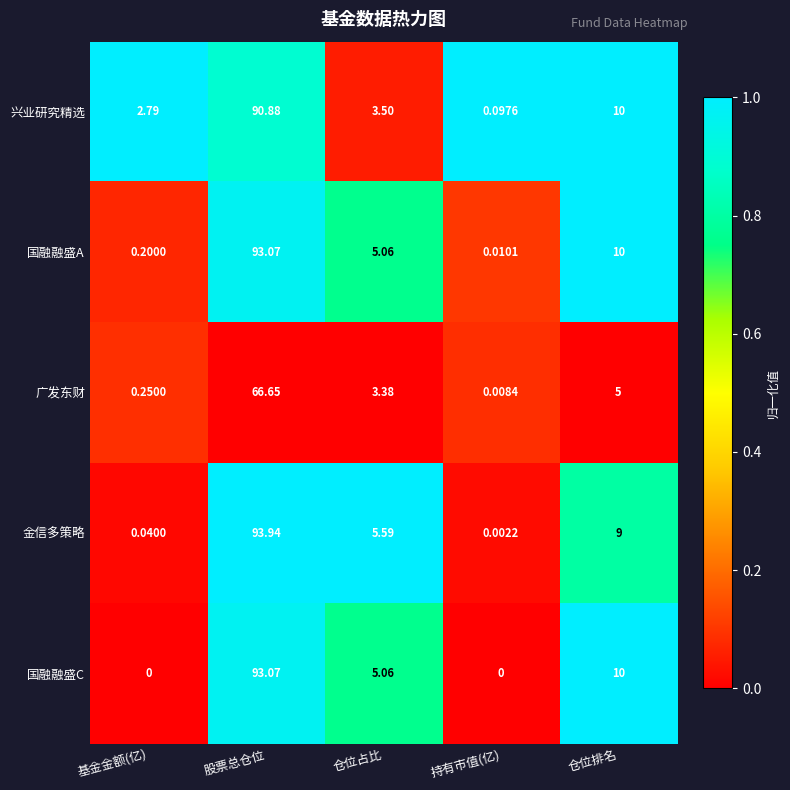

Which series changed the most between 股票总仓位 and 仓位占比?

金信多策略